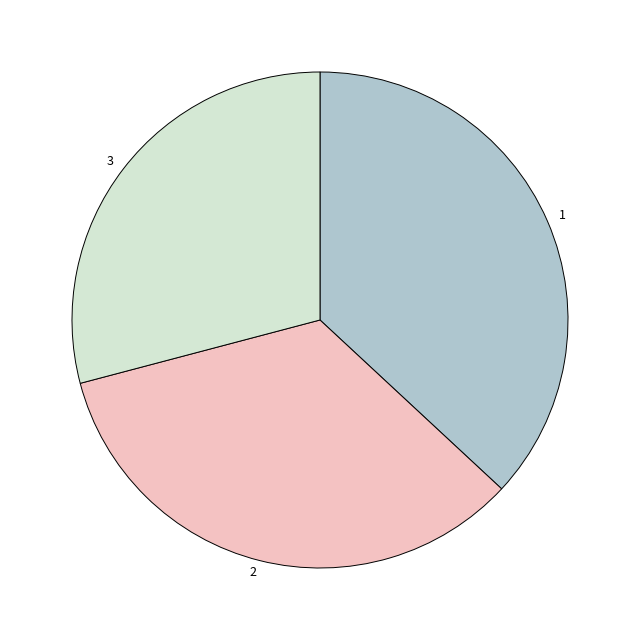

Is it true that 3 is 38% of the pie?

False